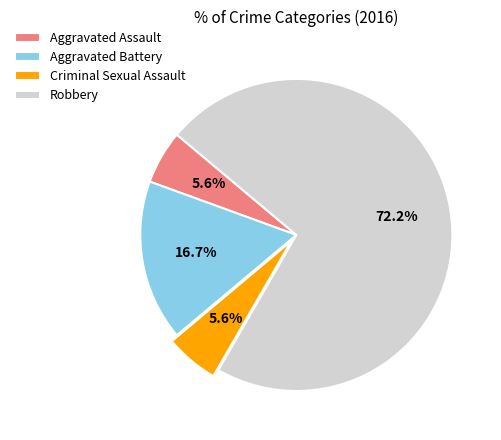

What is the ratio of the value at Aggravated Assault to the value at Aggravated Battery?

0.3